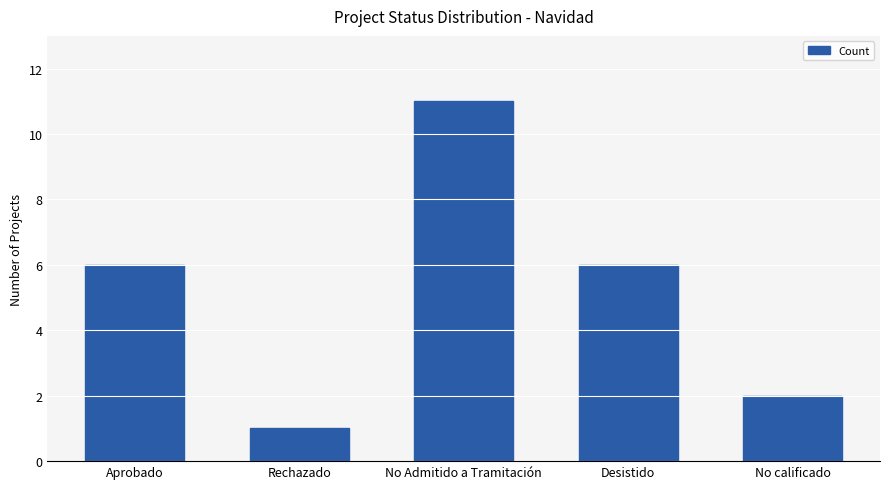

What position from the left is Rechazado?

2